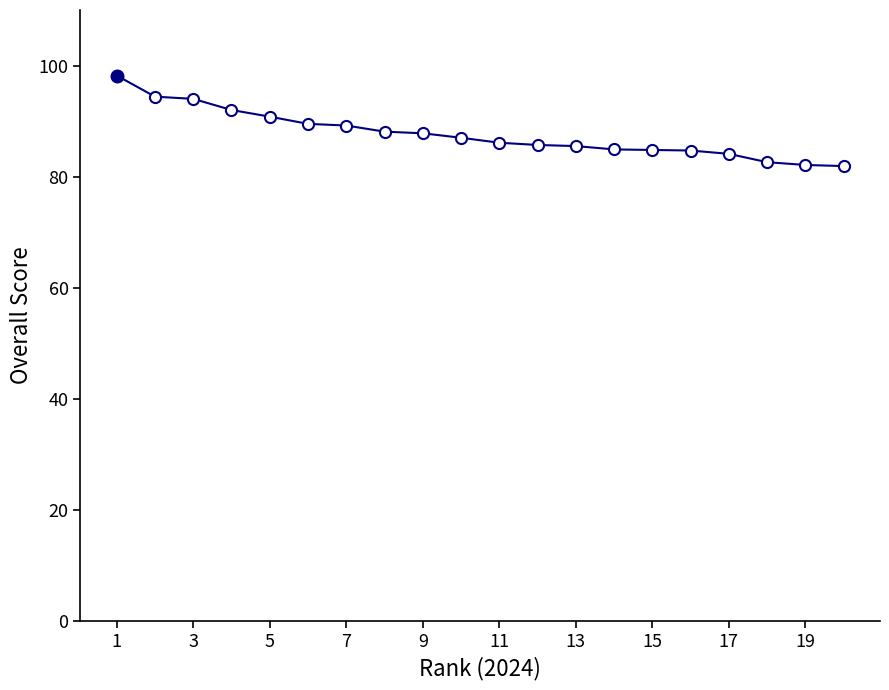

What is the minimum value shown in the chart?

81.9